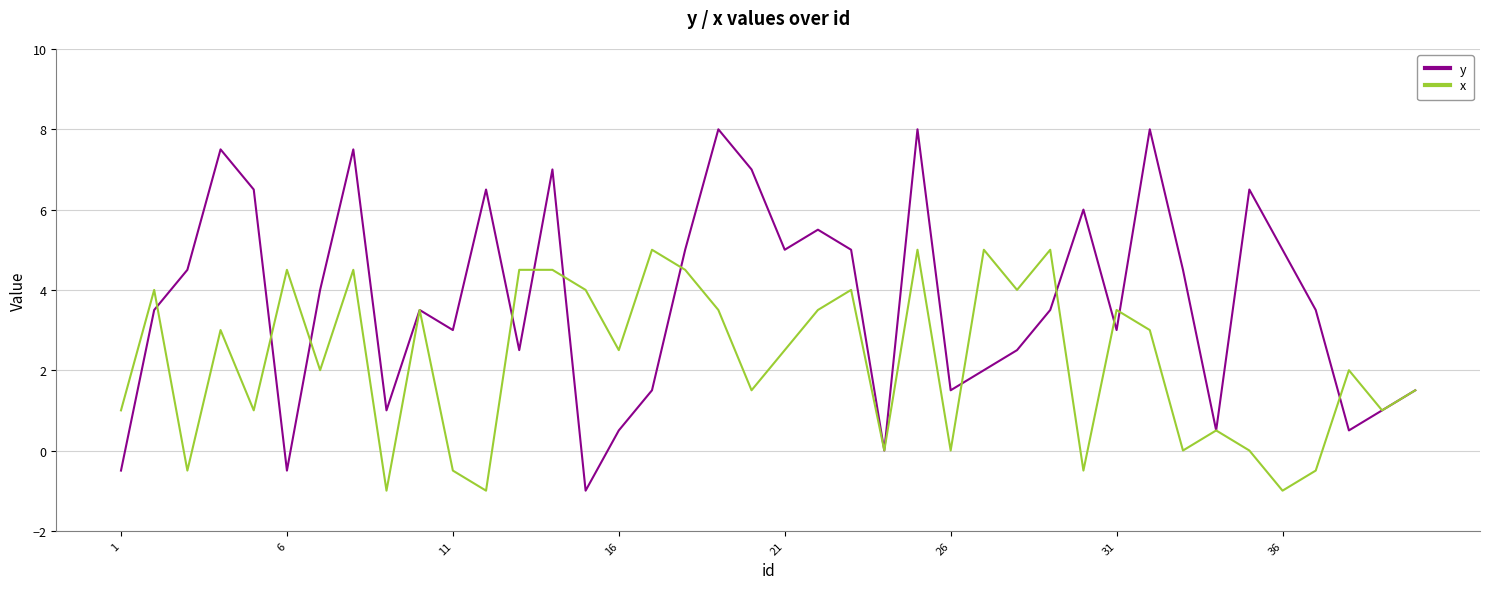

List the series in order of their peak value, highest first.

y, x